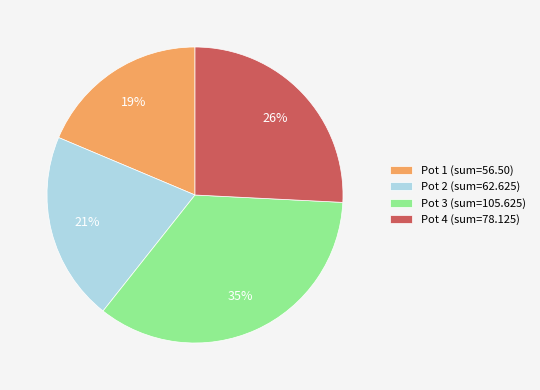

Which category has the smallest portion of the pie?

Pot 1 (sum=56.50)